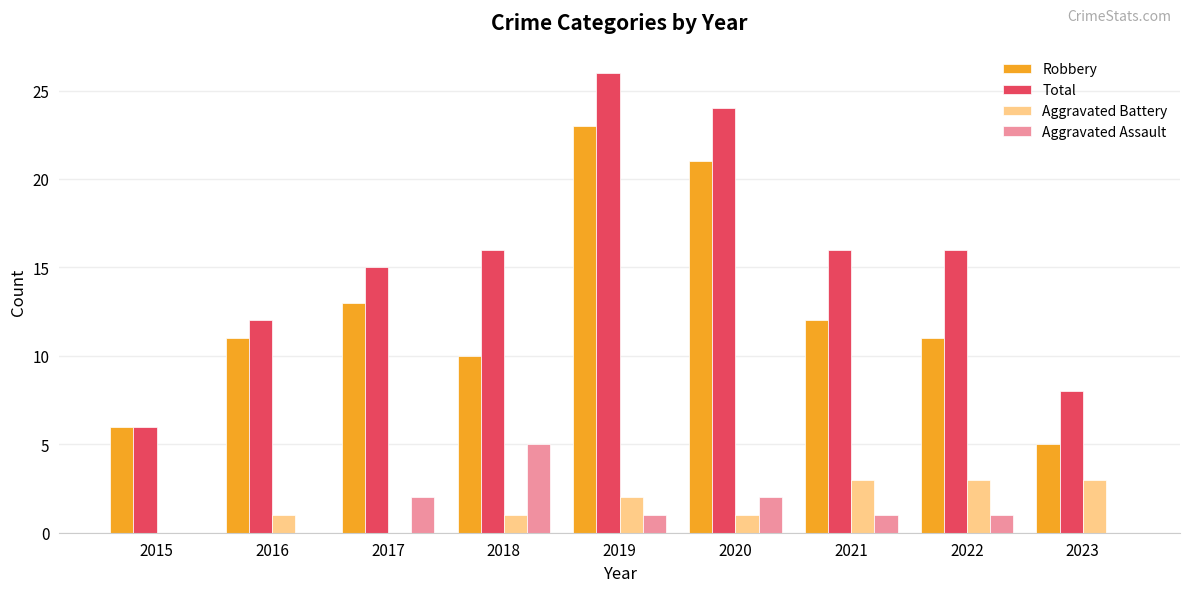

Are the bars horizontal?

No